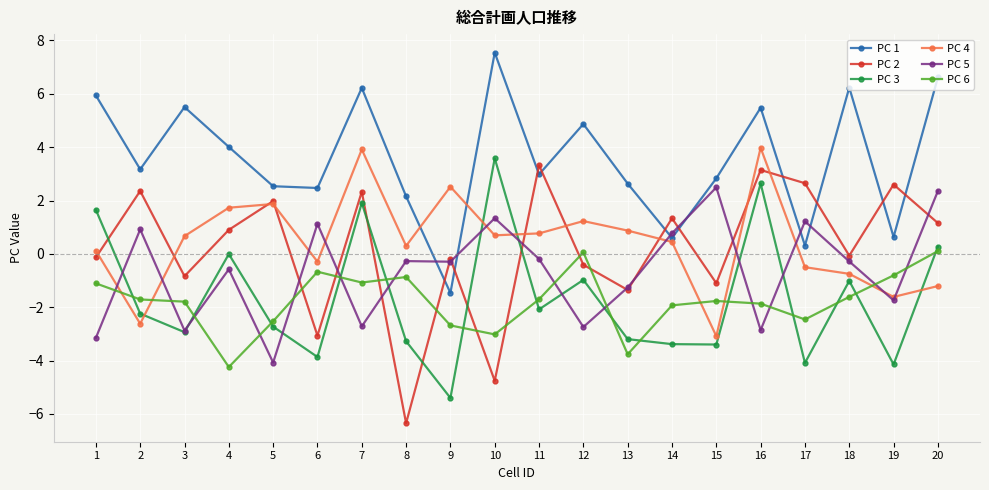

How many data points in PC 2 are less than 0?

10